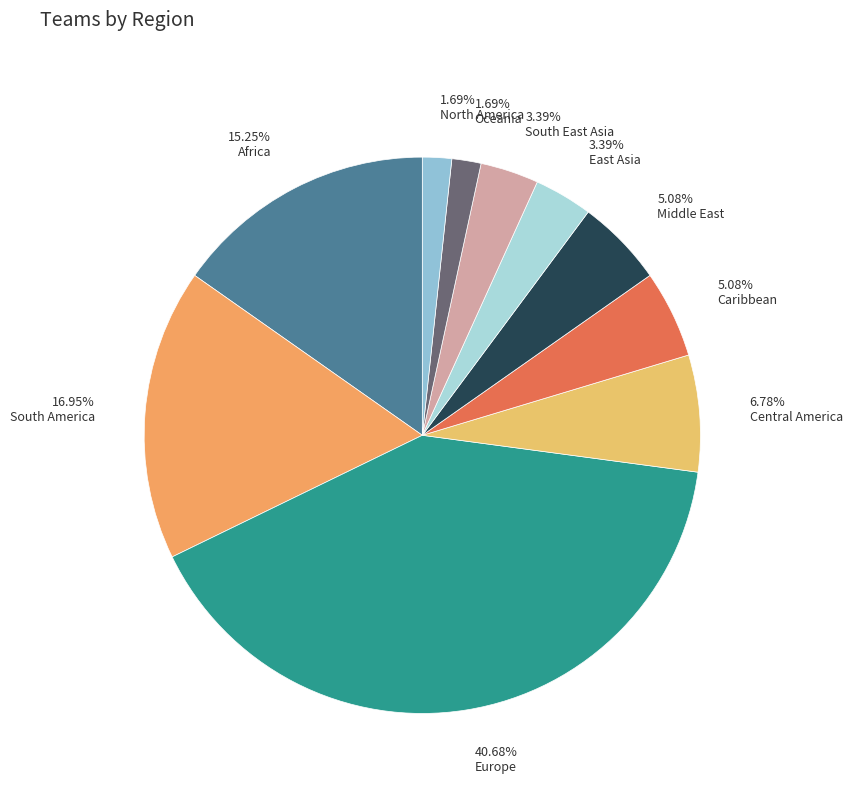

How many segments does this pie chart have?

10